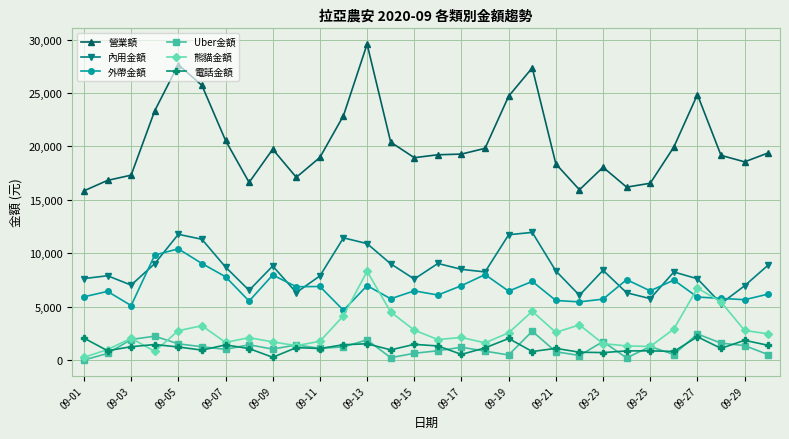

What is the average value of the 電話金額 series?

1180